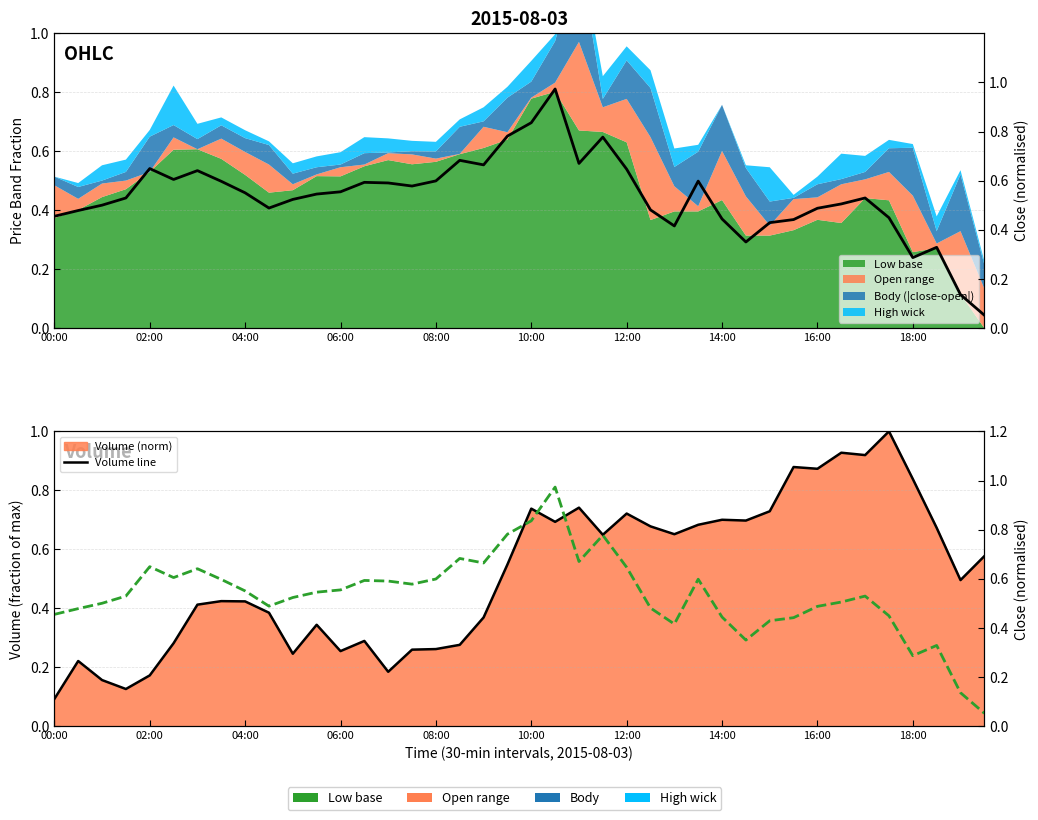

What is the minimum value for Volume line?

0.1